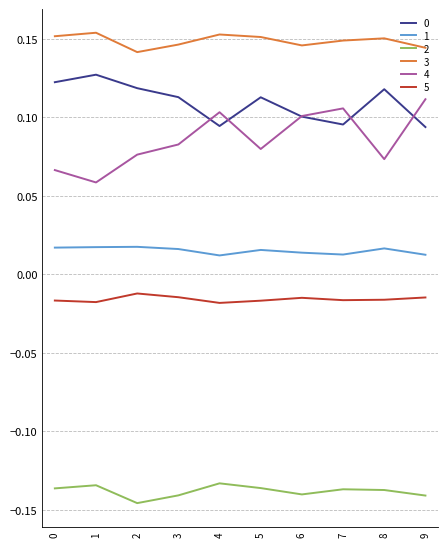

What is the difference between the highest and lowest values at 4?

0.3